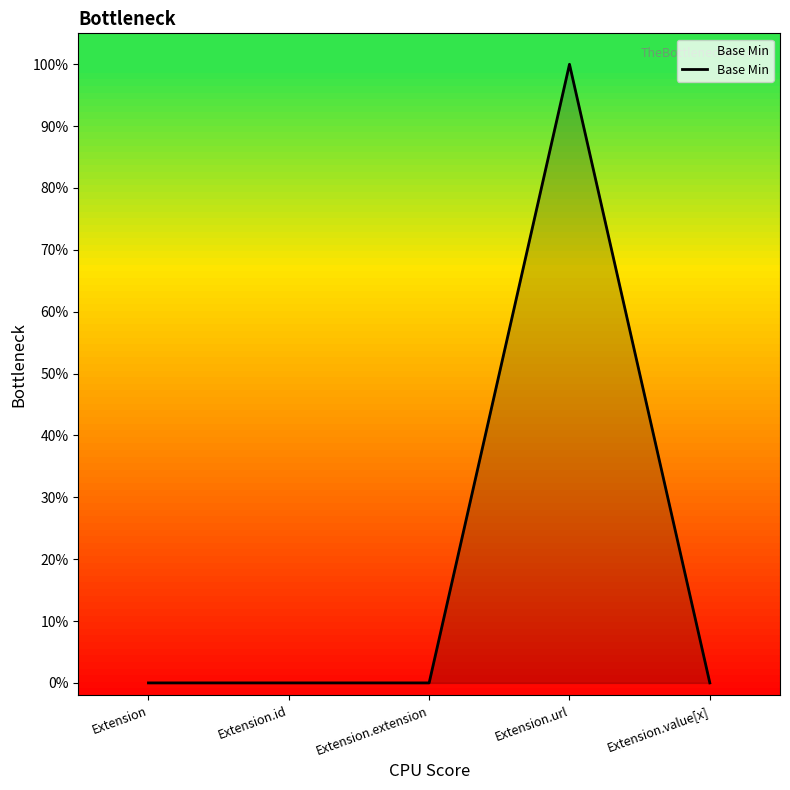

True or false: there are more than 2 points higher than both neighbors.

False